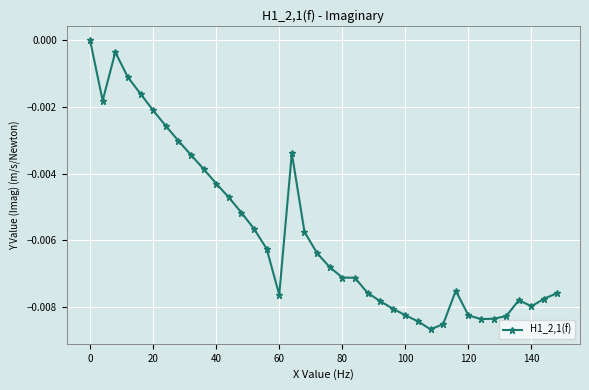

True or false: there are more than 0 points higher than both neighbors.

True